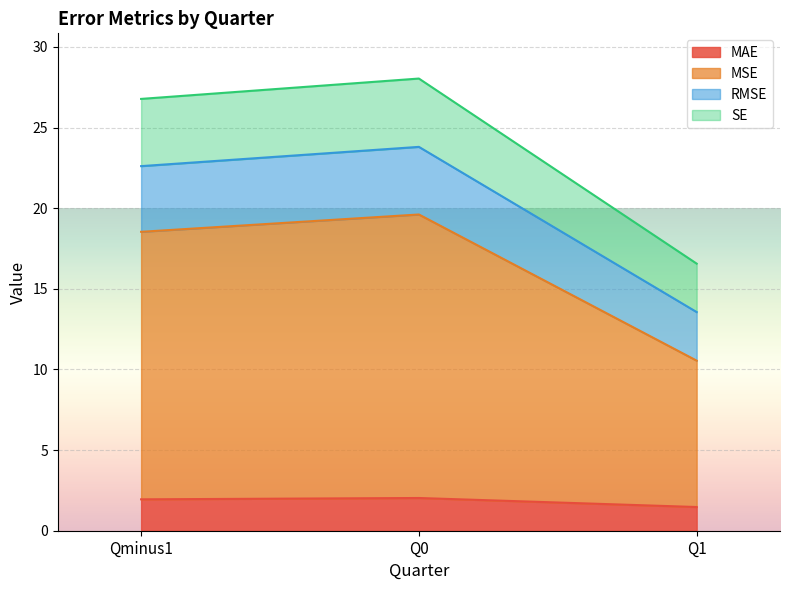

The value of MAE at Q0 is 2.0. True or false?

True